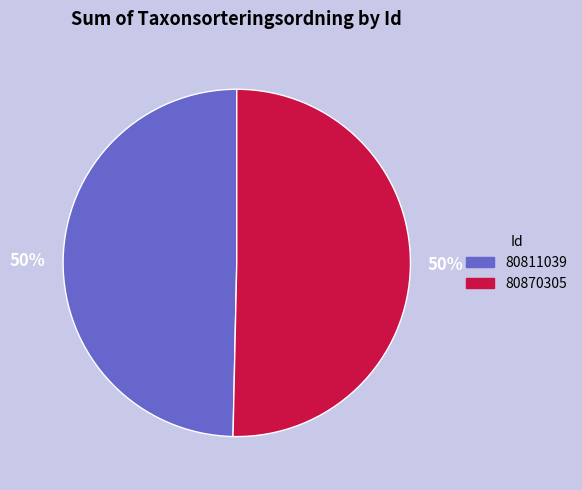

What is the ratio of the value at 80870305 to the value at 80811039?

1.0